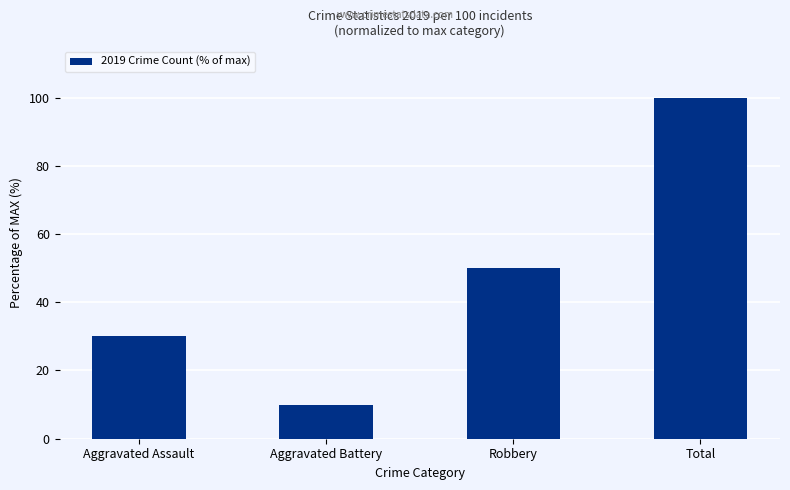

What is the label of the 3rd bar from the right?

Aggravated Battery